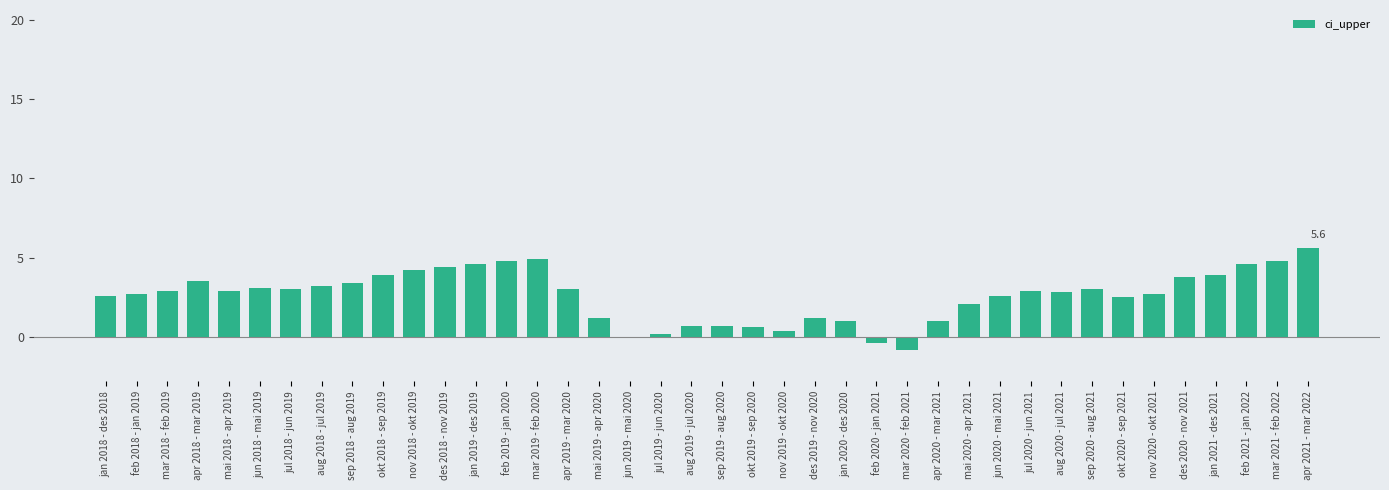

True or false: the data shows 0.2 at jul 2019 - jun 2020.

True